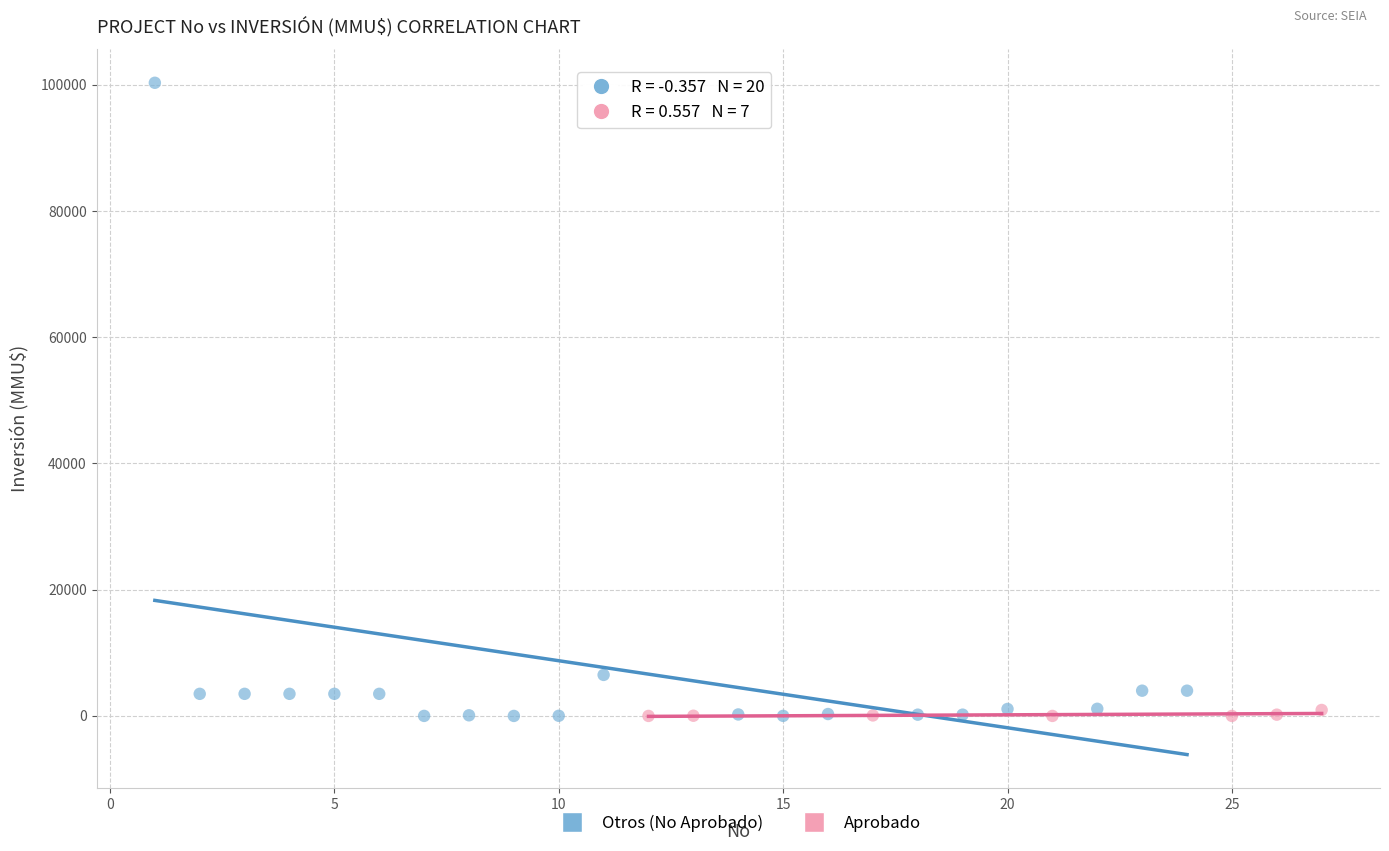

Which series reaches the maximum Y coordinate?

Otros (No Aprobado)